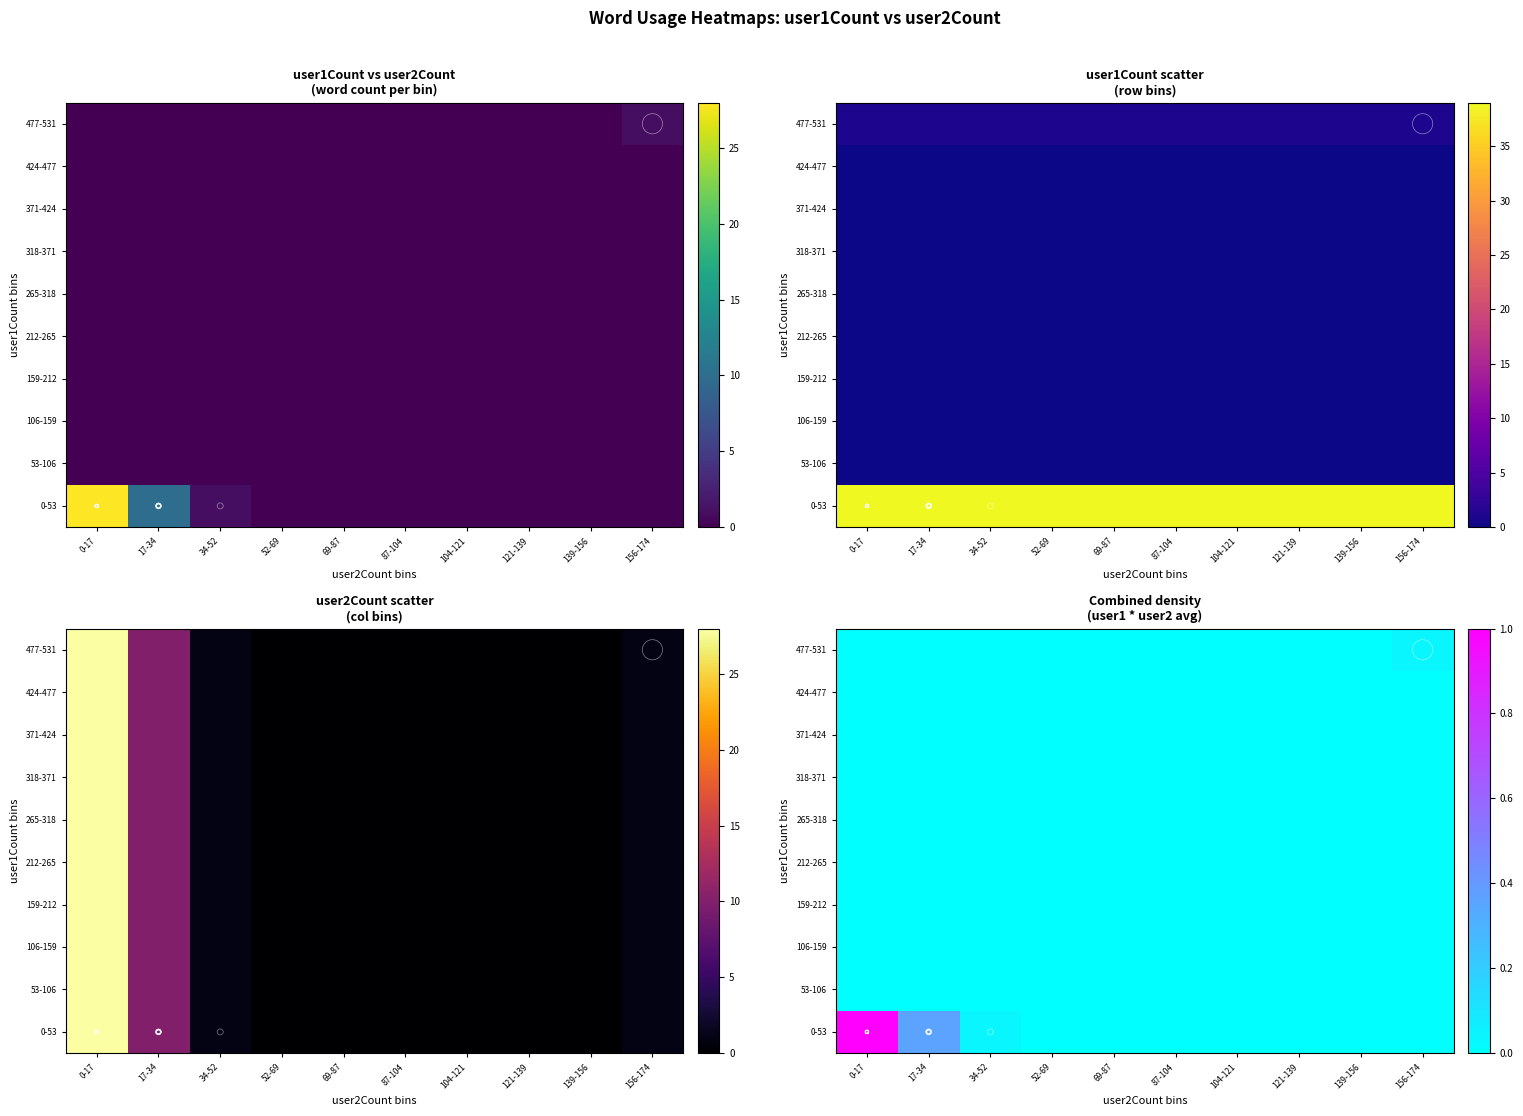

The 0-53 series shows 0.5 at 87-104. True or false?

False